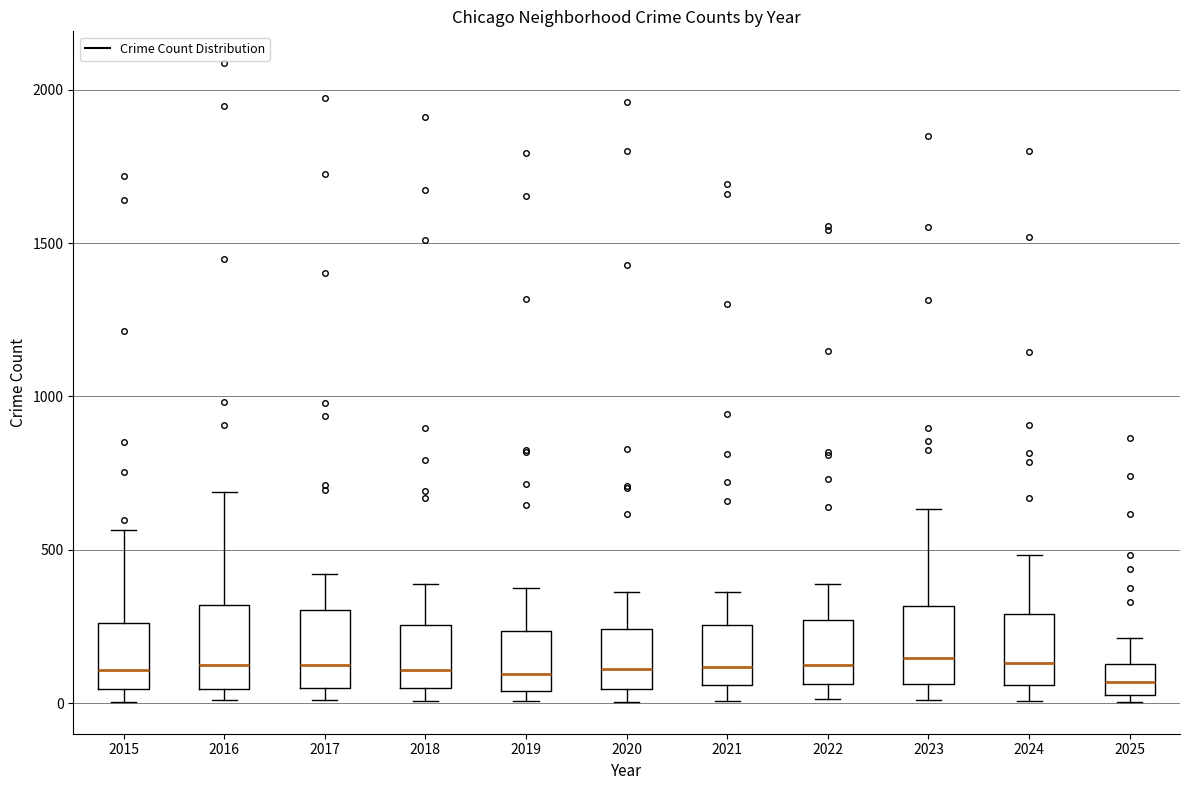

Reading left to right, transcribe this box plot: for each box, give where its median line is, the range the box spans, and where its two whiskers end, as read against the y-axis. The values are not printed on the chart, so give them approximately, as read against the axis.

2015: median 100, box 50 to 250, whiskers 0 to 550
2016: median 150, box 50 to 300, whiskers 0 to 700
2017: median 100, box 50 to 300, whiskers 0 to 400
2018: median 100, box 50 to 250, whiskers 0 to 400
2019: median 100, box 50 to 250, whiskers 0 to 400
2020: median 100, box 50 to 250, whiskers 0 to 350
2021: median 100, box 50 to 250, whiskers 0 to 350
2022: median 150, box 50 to 250, whiskers 0 to 400
2023: median 150, box 50 to 300, whiskers 0 to 650
2024: median 150, box 50 to 300, whiskers 0 to 500
2025: median 50 (inside the box), box 50 to 150, whiskers 0 to 200